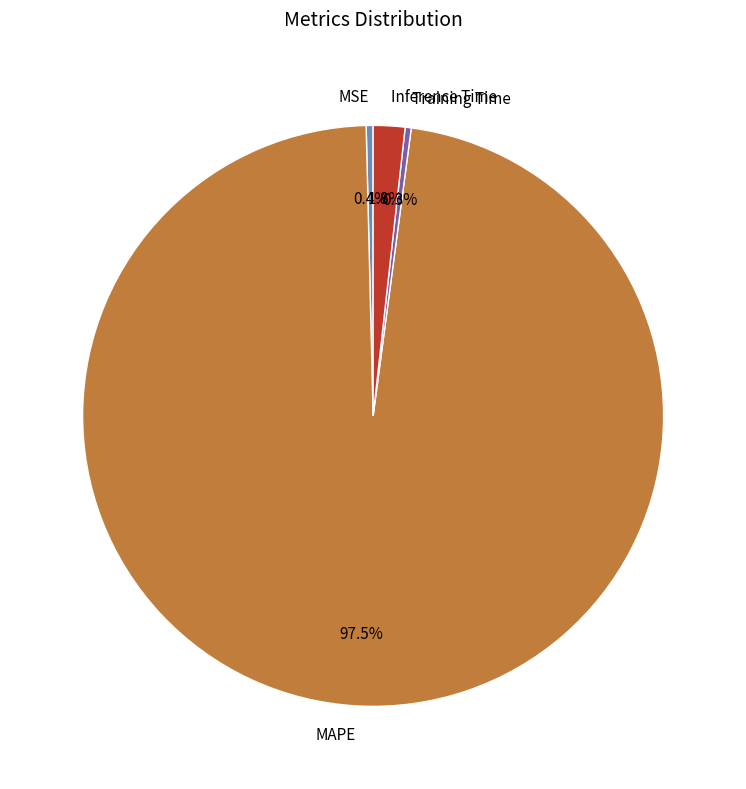

How many slices are in this pie chart?

4